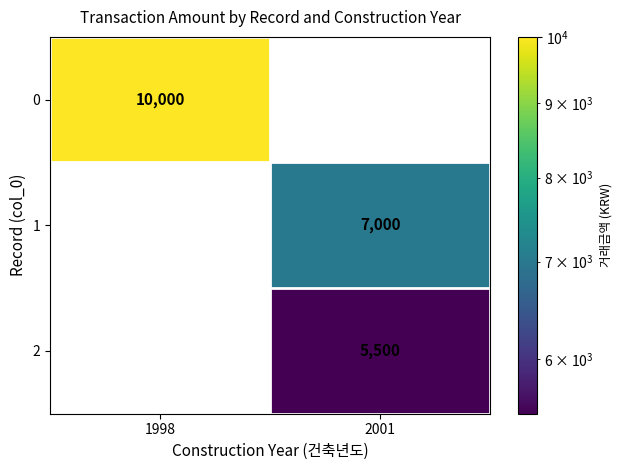

Which series has the largest total across all categories?

0